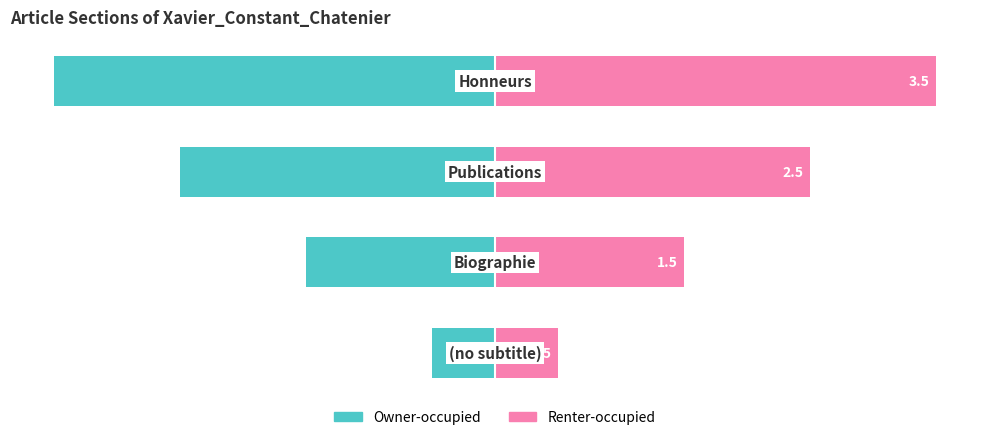

Which series has the largest total across all categories?

Renter-occupied